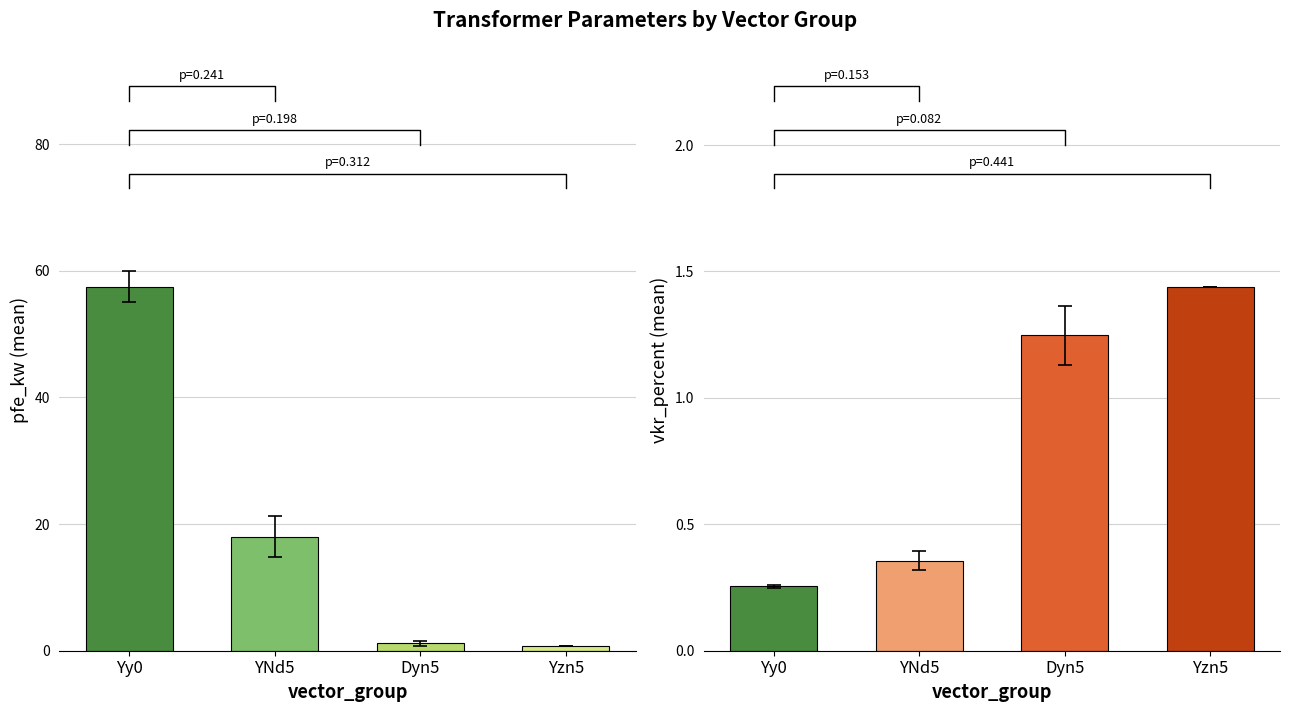

Which series has the widest spread of values?

pfe_kw